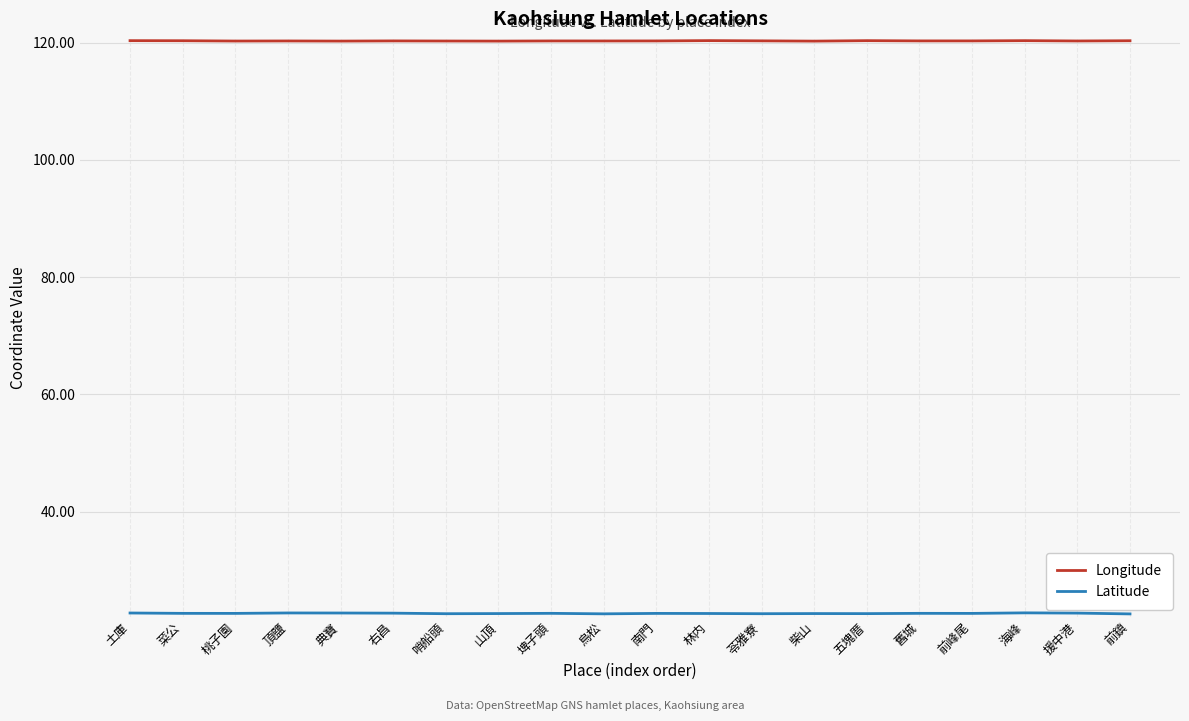

What value does the Longitude series have at 苓雅寮?

120.3